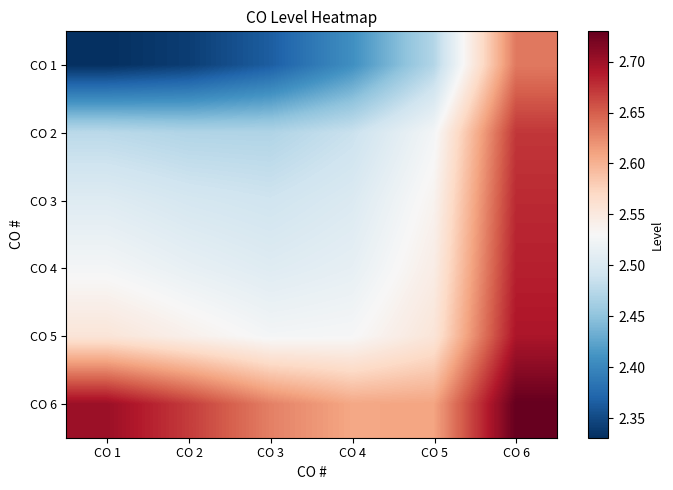

Reading left to right, extract all data points from this chart.

CO 1: CO 1=2.3	CO 2=2.3	CO 3=2.4	CO 4=2.4	CO 5=2.5	CO 6=2.6
CO 2: CO 1=2.5	CO 2=2.5	CO 3=2.5	CO 4=2.5	CO 5=2.5	CO 6=2.7
CO 3: CO 1=2.5	CO 2=2.5	CO 3=2.5	CO 4=2.5	CO 5=2.5	CO 6=2.7
CO 4: CO 1=2.5	CO 2=2.5	CO 3=2.5	CO 4=2.5	CO 5=2.5	CO 6=2.7
CO 5: CO 1=2.6	CO 2=2.5	CO 3=2.5	CO 4=2.5	CO 5=2.6	CO 6=2.7
CO 6: CO 1=2.7	CO 2=2.7	CO 3=2.6	CO 4=2.6	CO 5=2.6	CO 6=2.7